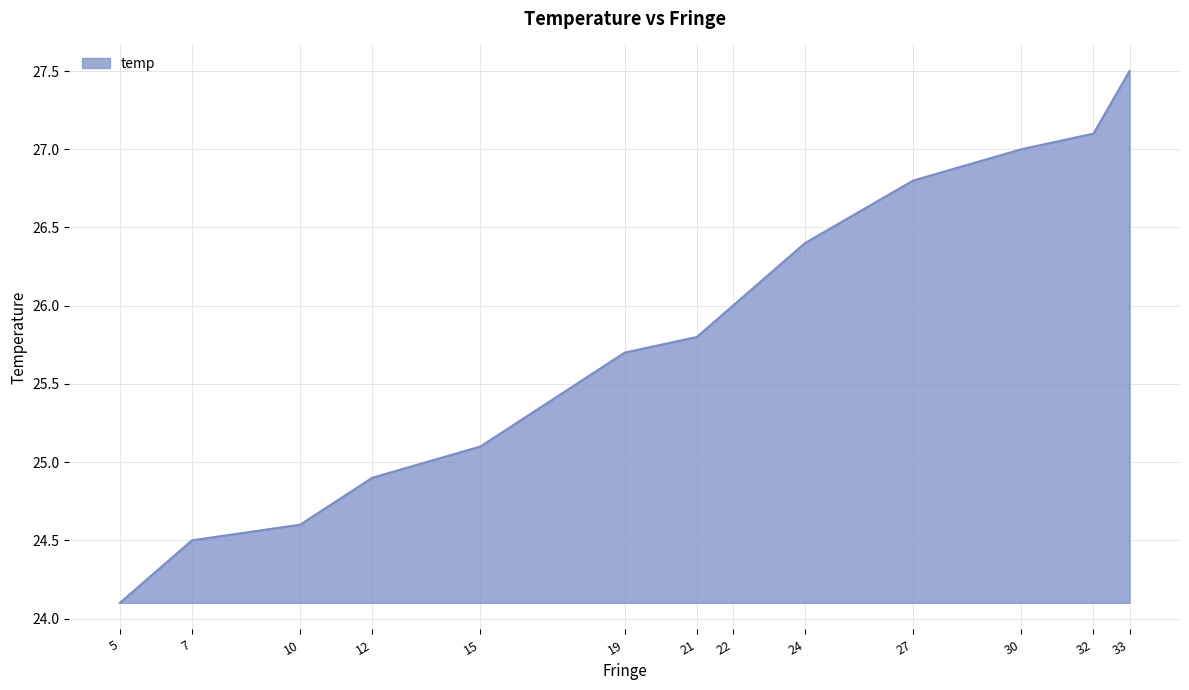

Which has a higher value, 21 or 12?

21